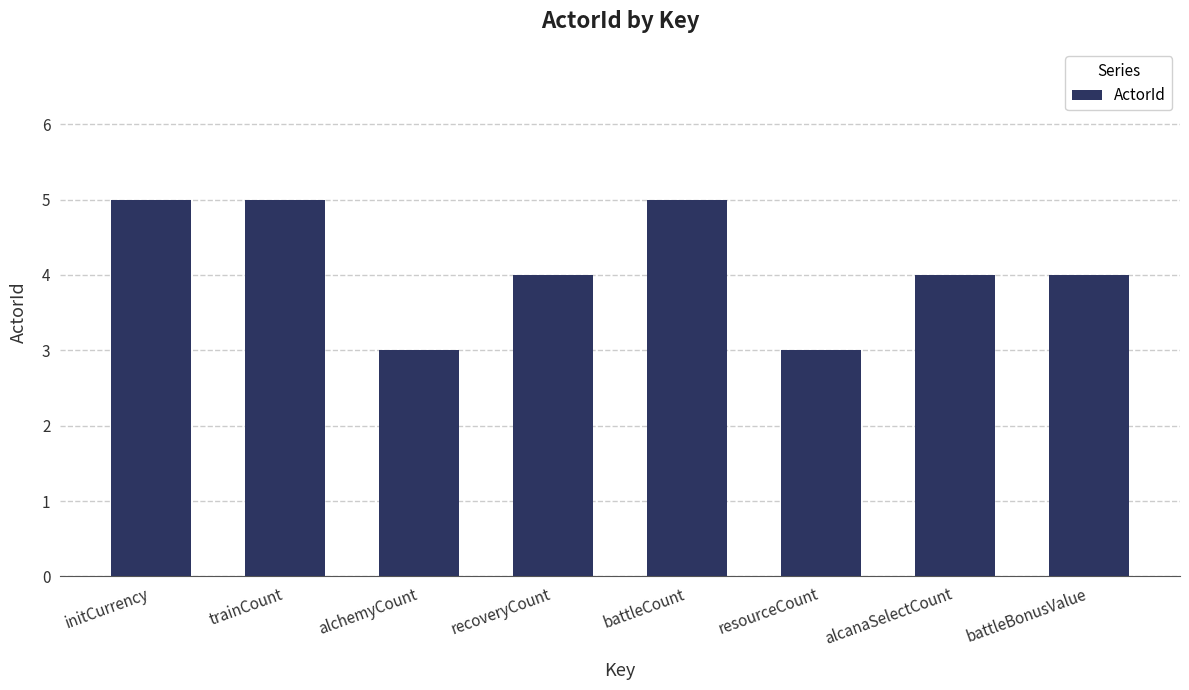

How many distinct data groups are displayed?

1